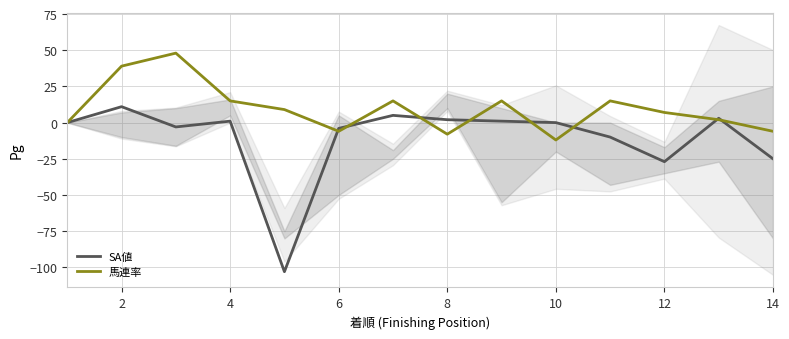

Which series changed the most between 0 and 8?

SA値